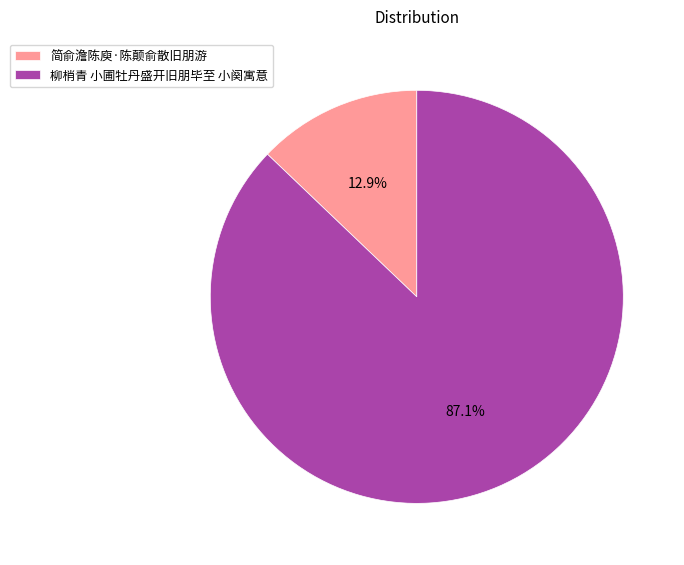

How many slices are in this pie chart?

2